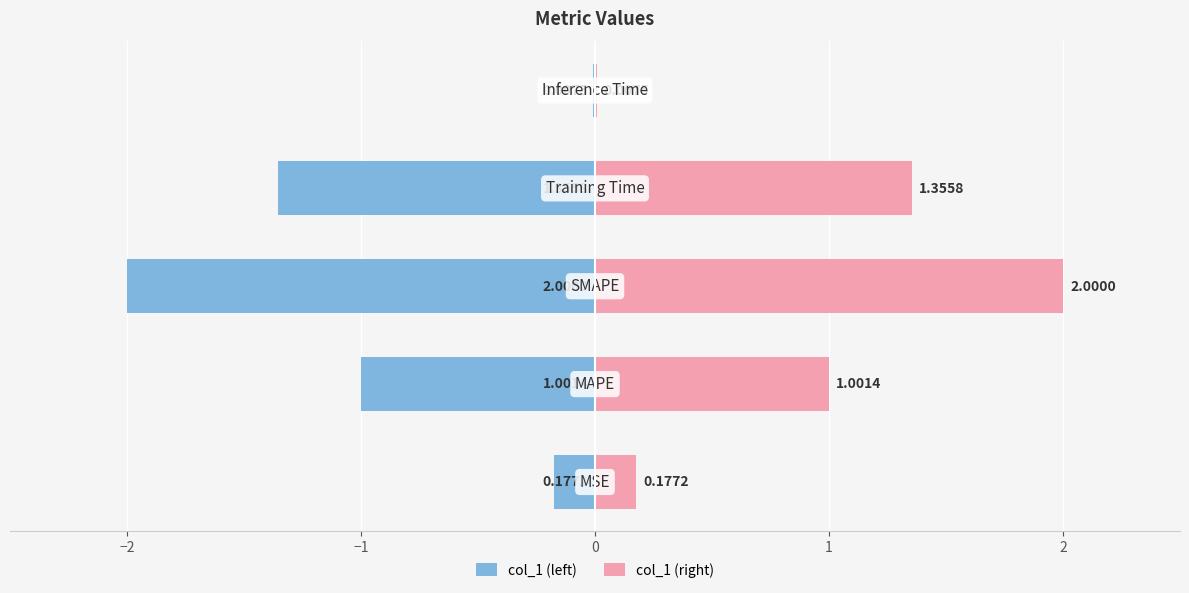

What is the value of the col_1 (right) bar at the 3rd from the left?

2.0